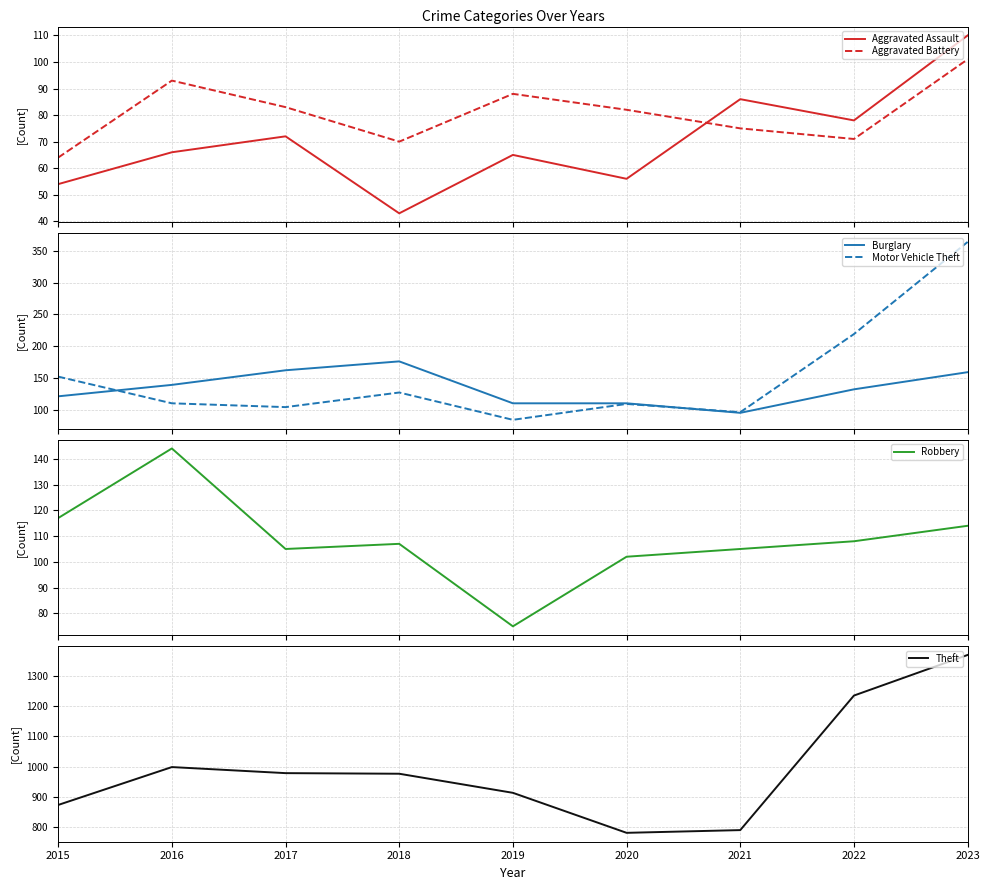

Between 2020 and 2016, which is larger?

2016